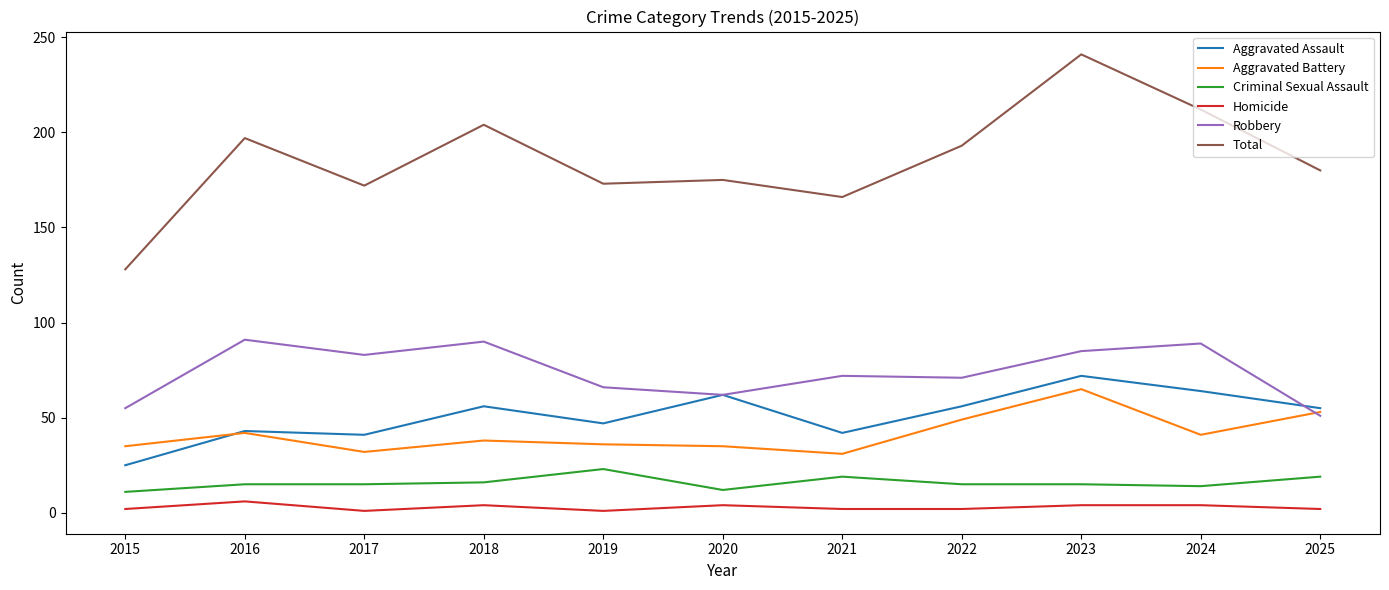

True or false: Homicide and Aggravated Battery cross at least once.

False